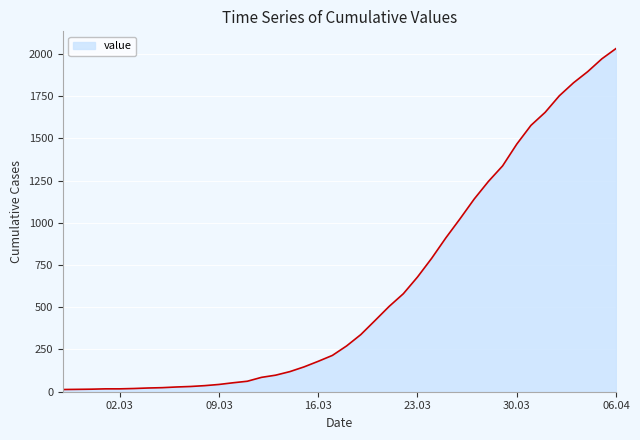

Does the chart have visible grid lines?

Yes